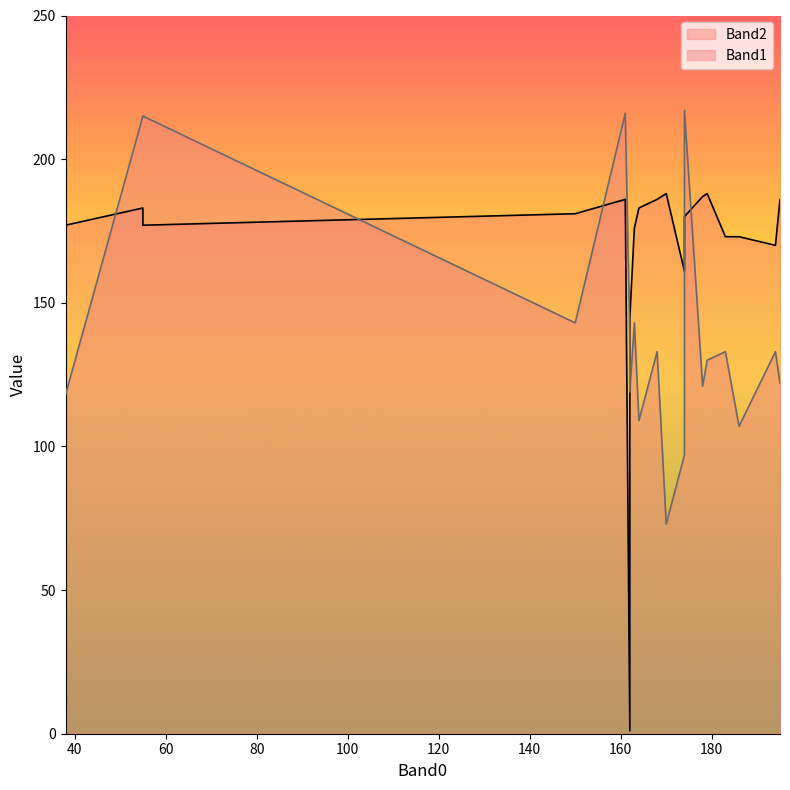

What is the sum of the Band2 values at 38 and 55?

360